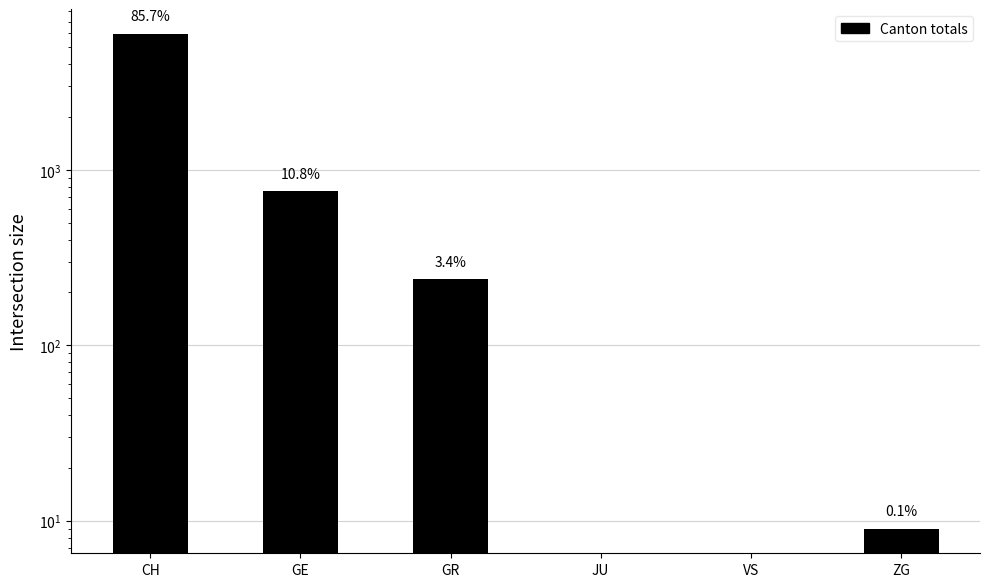

What is the sum of all values?

6970